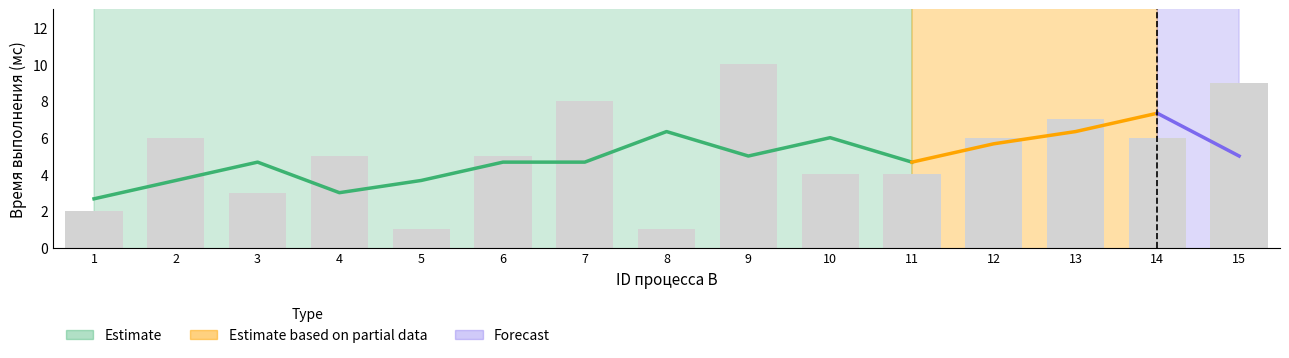

Reading left to right, list all the values displayed in this chart.

1=2	2=6	3=3	4=5	5=1	6=5	7=8	8=1	9=10	10=4	11=4	12=6	13=7	14=6	15=9